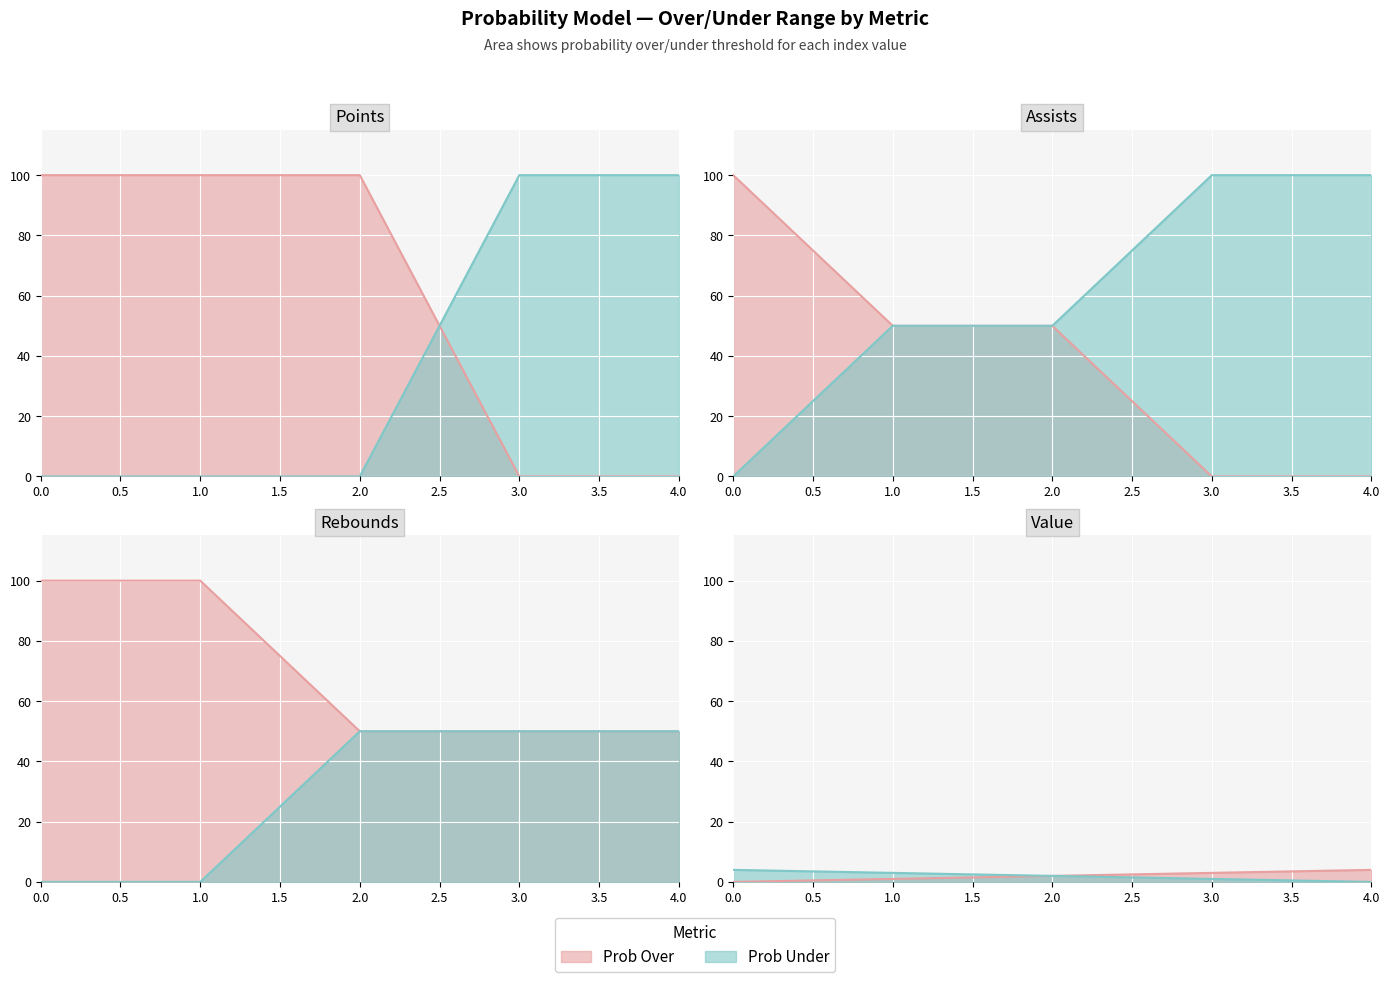

How many positive values does the ast prob under series have?

4